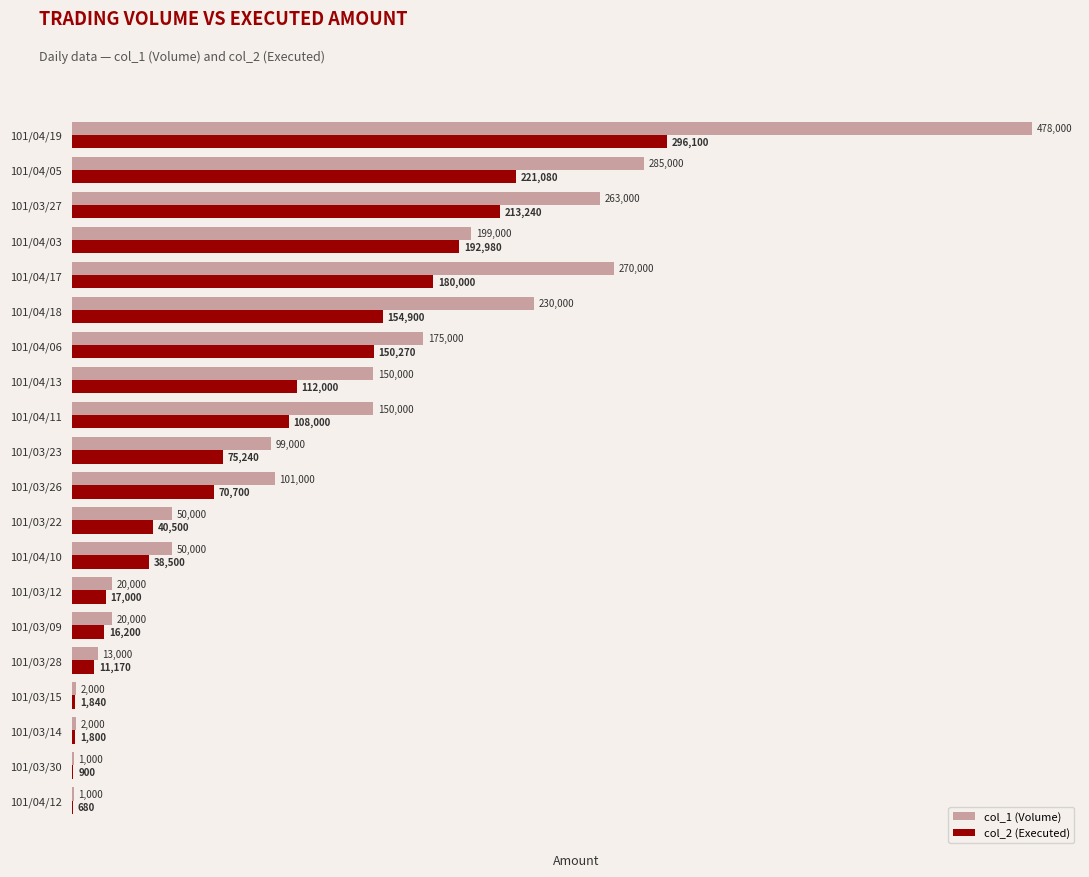

At which category is the sum across all series the highest?

101/04/19